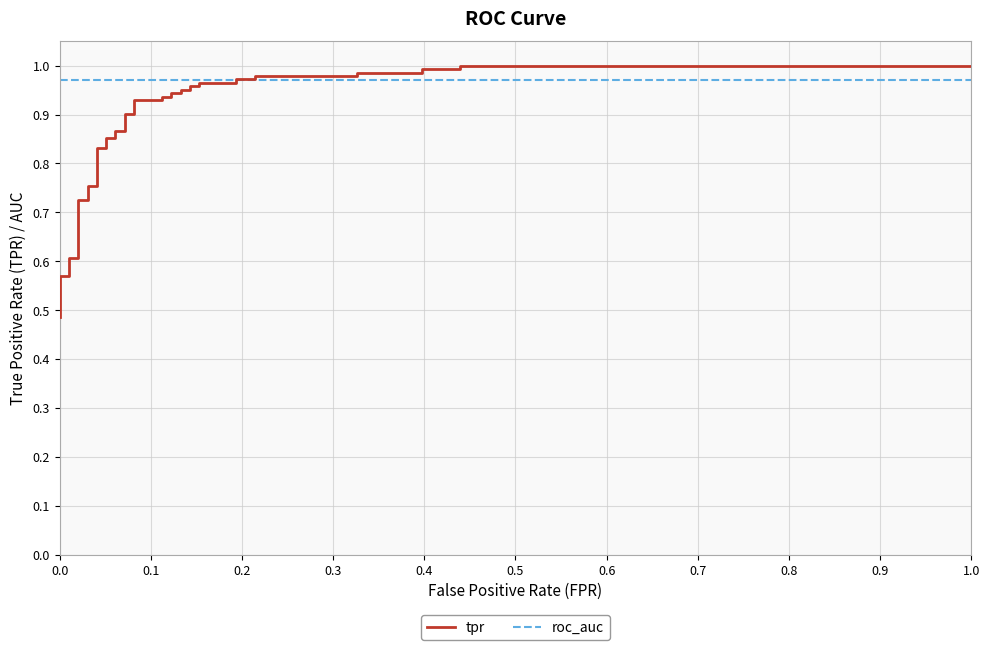

Which series ends up on top after the final intersection of roc_auc and tpr?

tpr